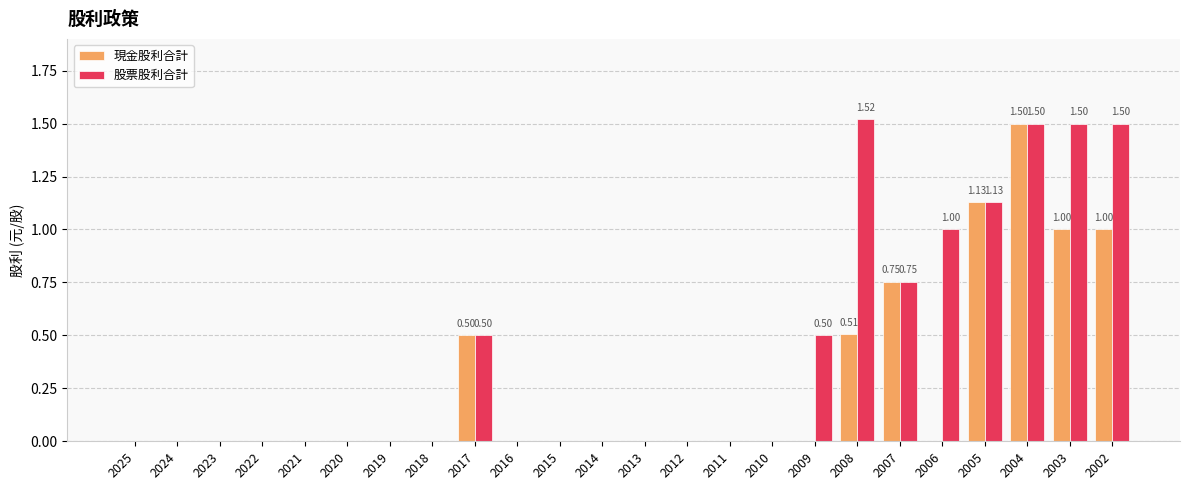

How many series are shown in this chart?

2